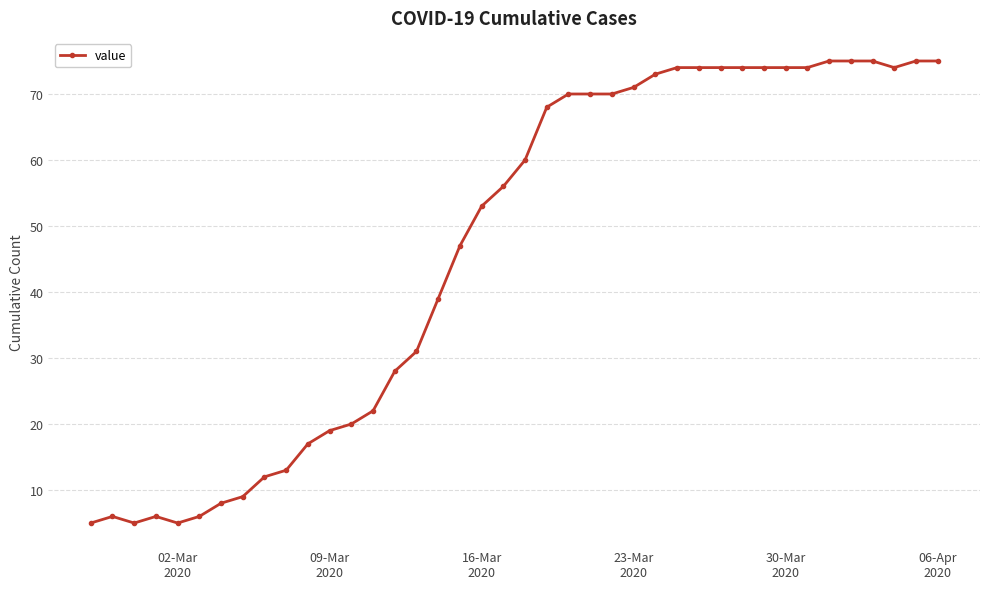

What is the difference between the maximum and second lowest values?

70